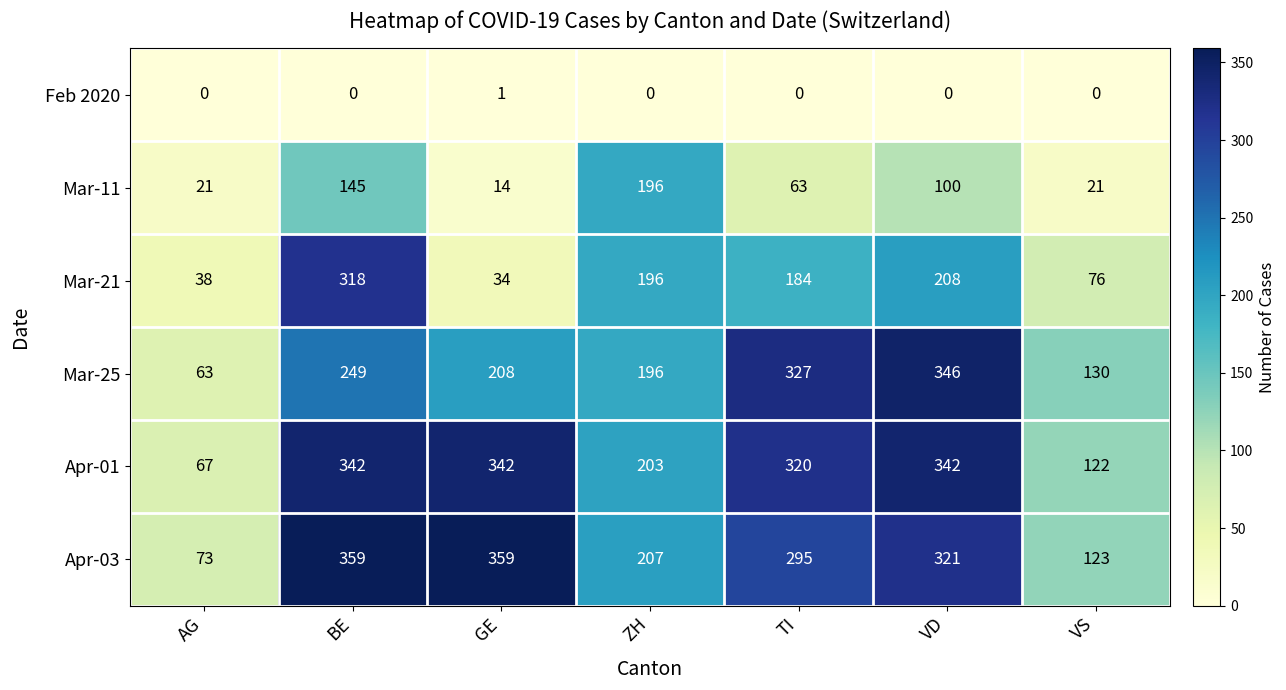

What value does the Apr-01 series have at TI, to the nearest 5?

320